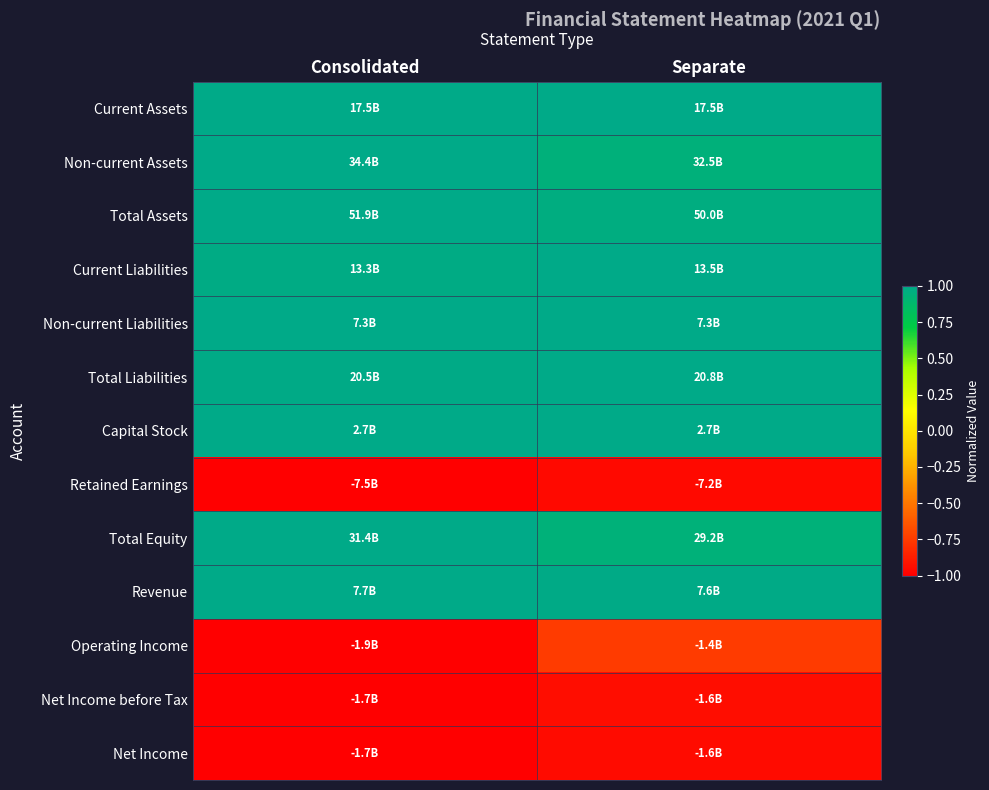

Which has a higher value, Consolidated or Separate?

Separate